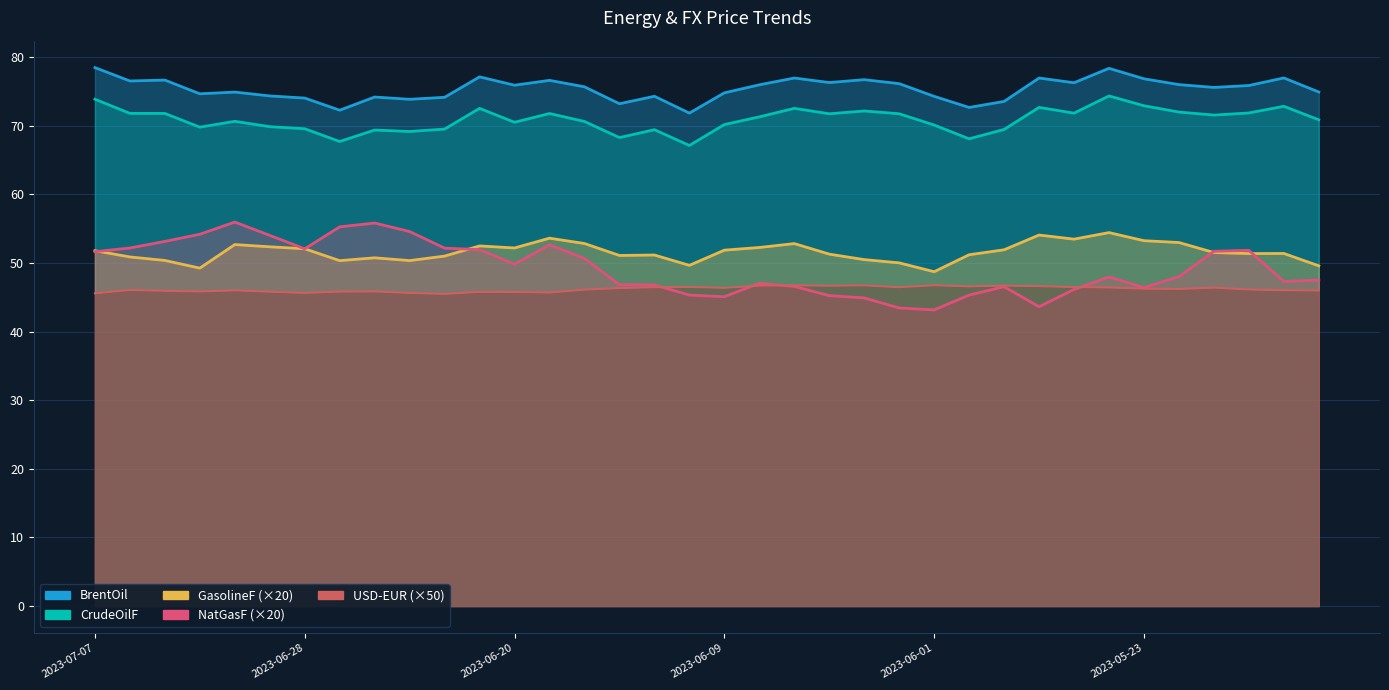

What is the value of the USD-EUR point at the 24th from the left?

46.5